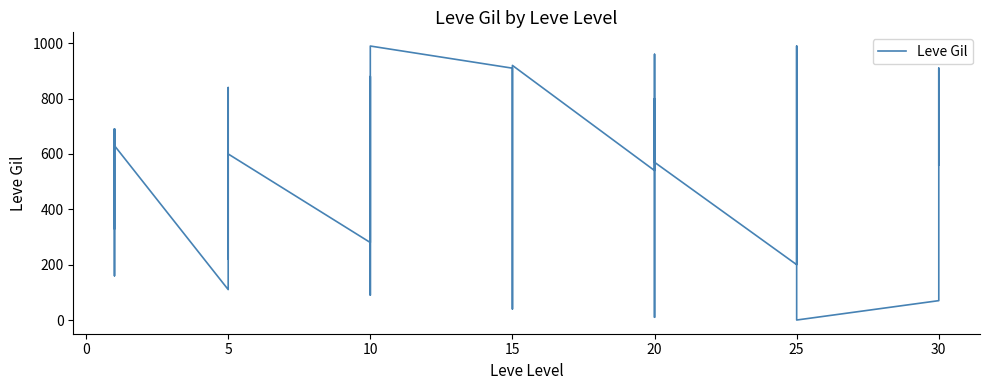

Is it true that the value at 5 is 490?

True